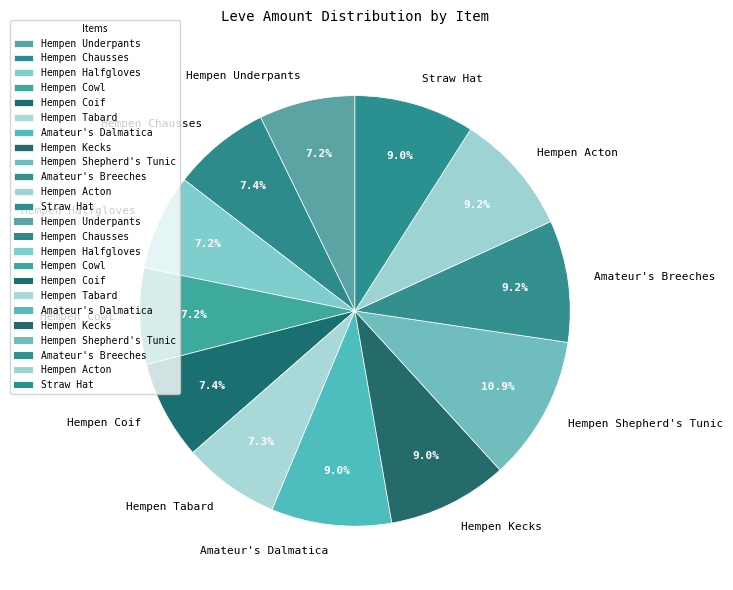

To the nearest percent, what is the combined percentage of Amateur's Breeches and Amateur's Dalmatica?

18%